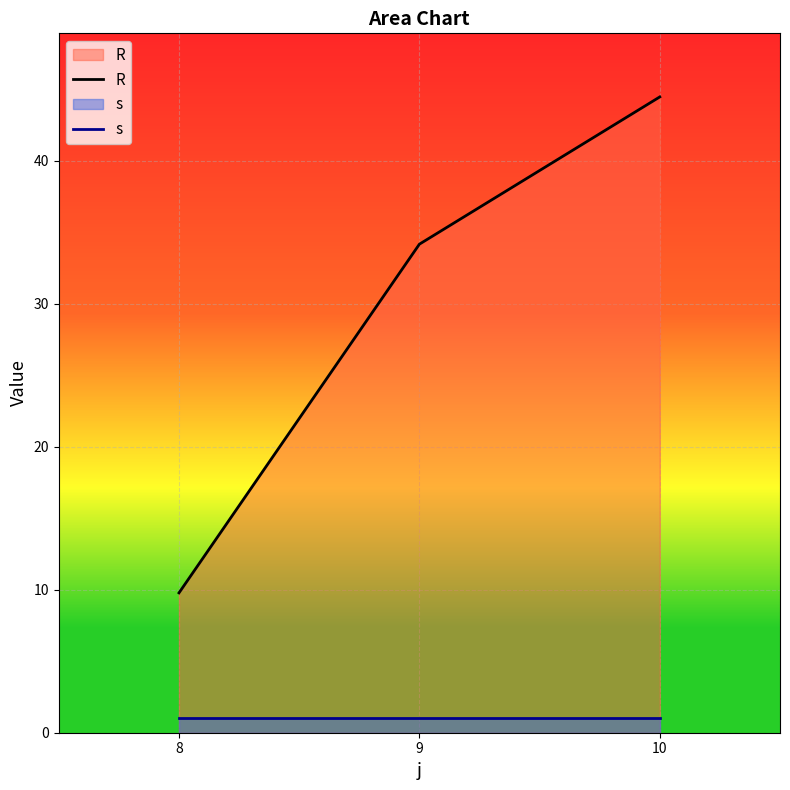

Which has a higher value, 10 or 9?

10